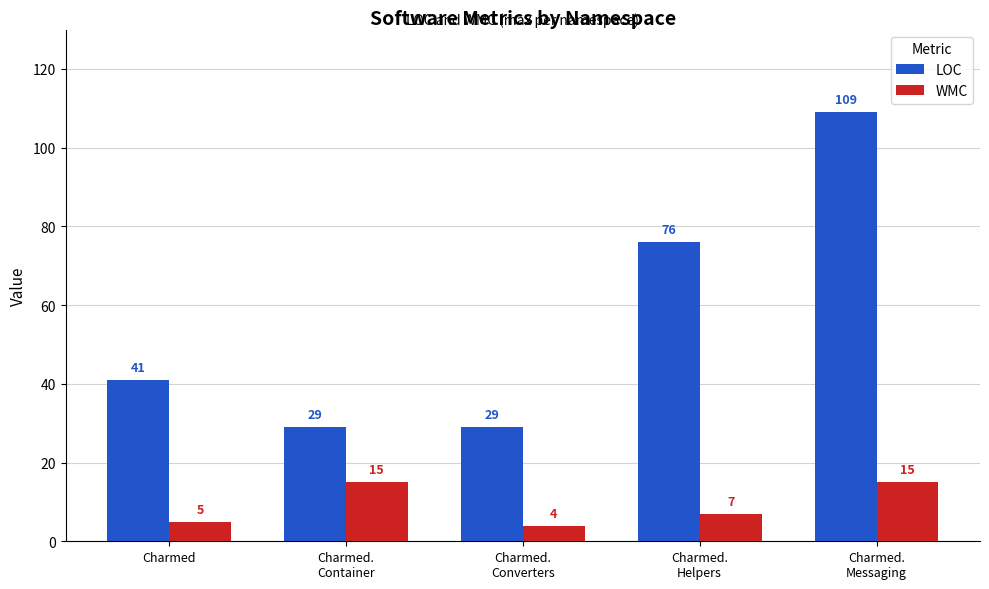

Rank the series at Charmed from highest to lowest value.

LOC, WMC